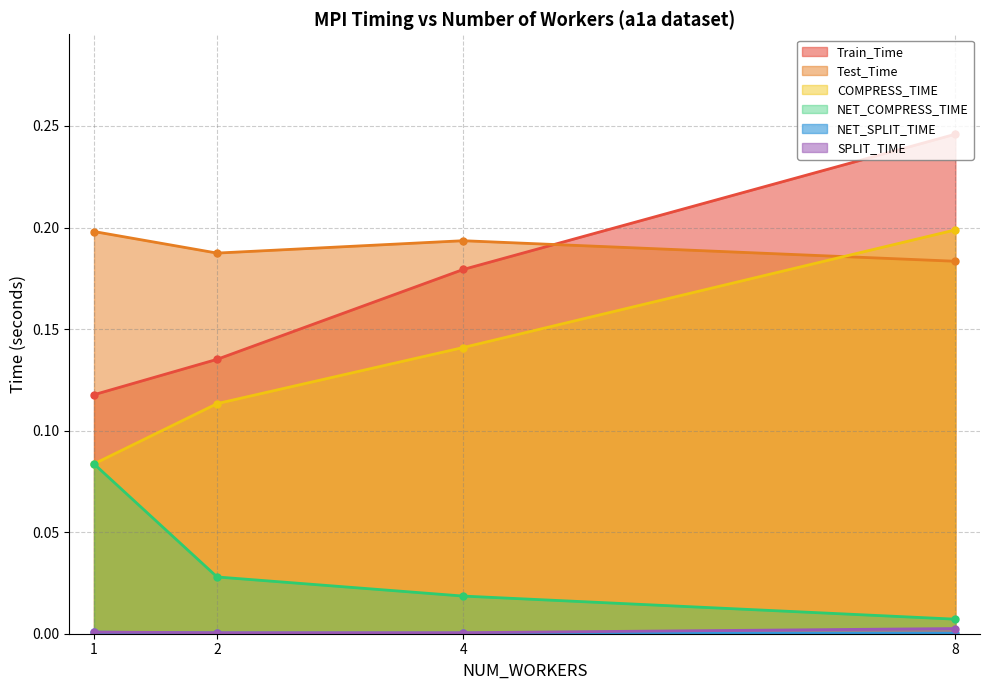

Reading left to right, extract all data points from this chart.

Train_Time: 0.1	0.1	0.2	0.2
Test_Time: 0.2	0.2	0.2	0.2
COMPRESS_TIME: 0.1	0.1	0.1	0.2
NET_COMPRESS_TIME: 0.1	0.0	0.0	0.0
NET_SPLIT_TIME: 0.0	0.0	0.0	0.0
SPLIT_TIME: 0.0	0.0	0.0	0.0